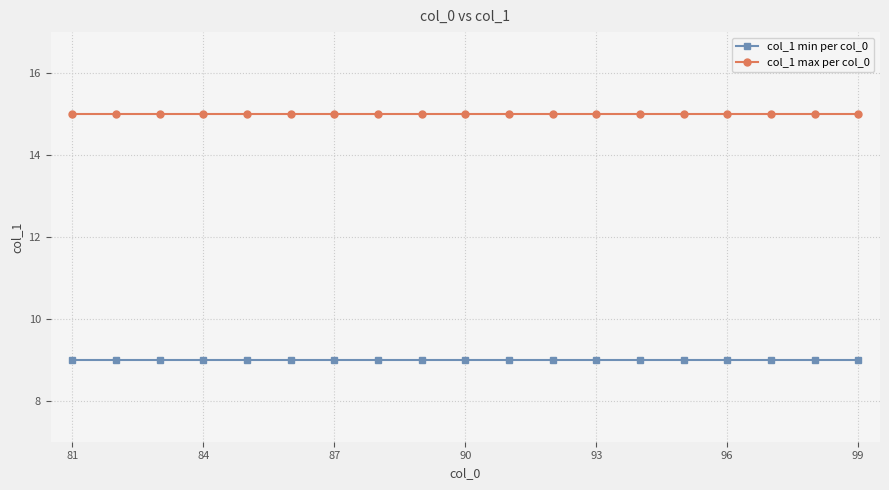

True or false: col_1 max per col_0 and col_1 min per col_0 cross at least once.

False